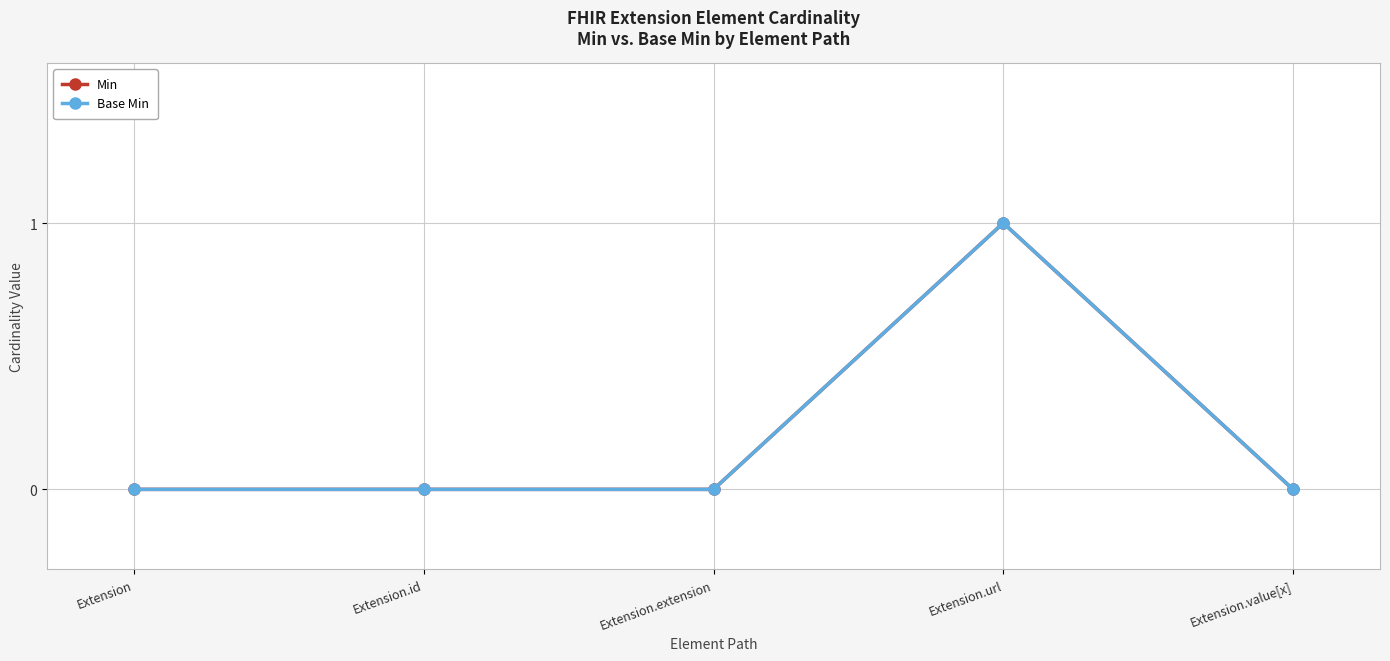

What is the maximum value shown in the chart?

1